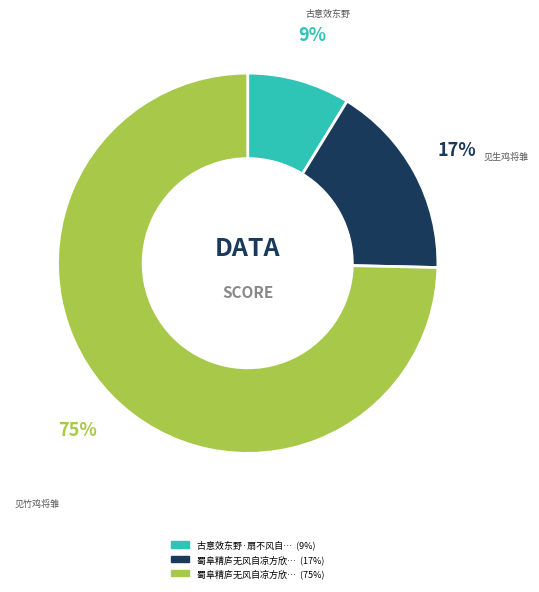

How many segments does this pie chart have?

3